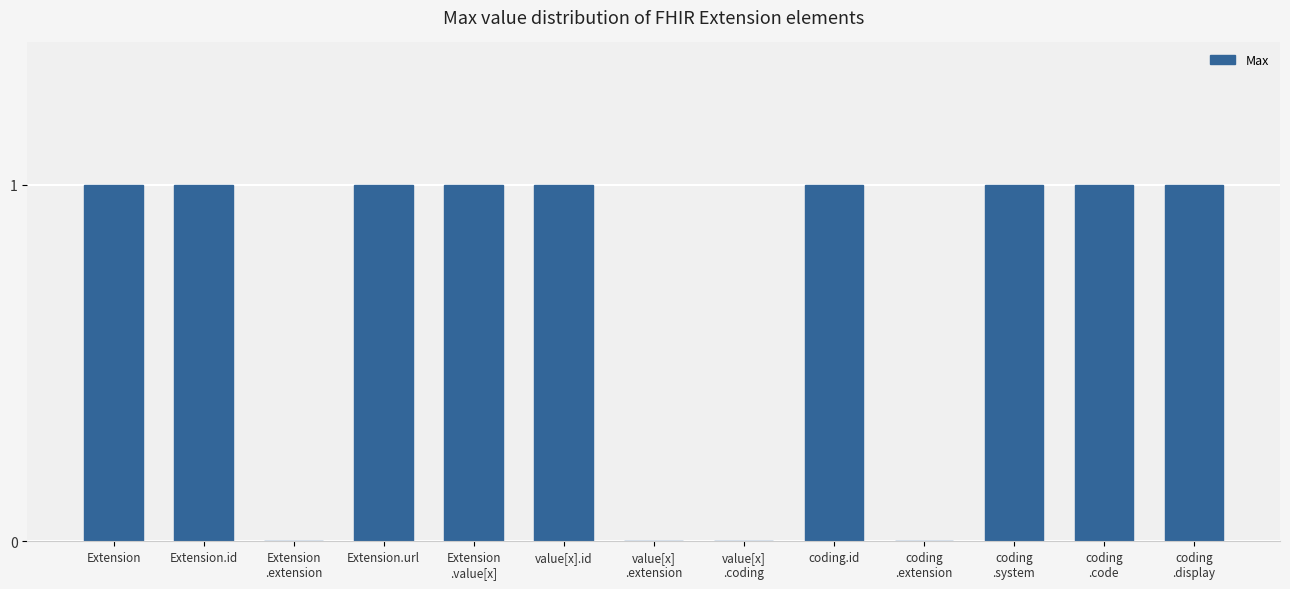

Are the bars horizontal?

No